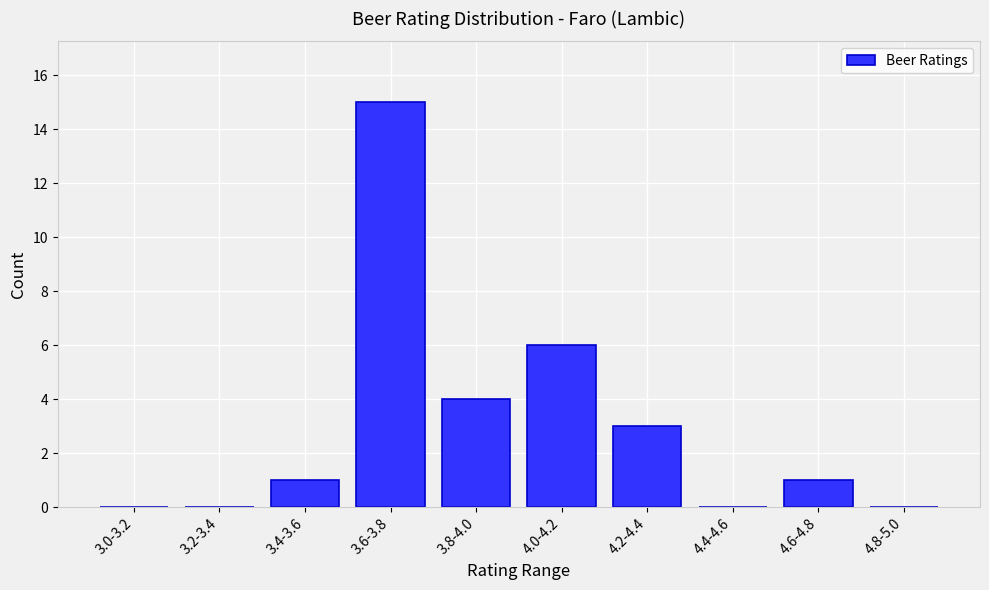

Reading left to right, list all the values displayed in this chart.

3.0-3.2=0	3.2-3.4=0	3.4-3.6=1	3.6-3.8=15	3.8-4.0=4	4.0-4.2=6	4.2-4.4=3	4.4-4.6=0	4.6-4.8=1	4.8-5.0=0